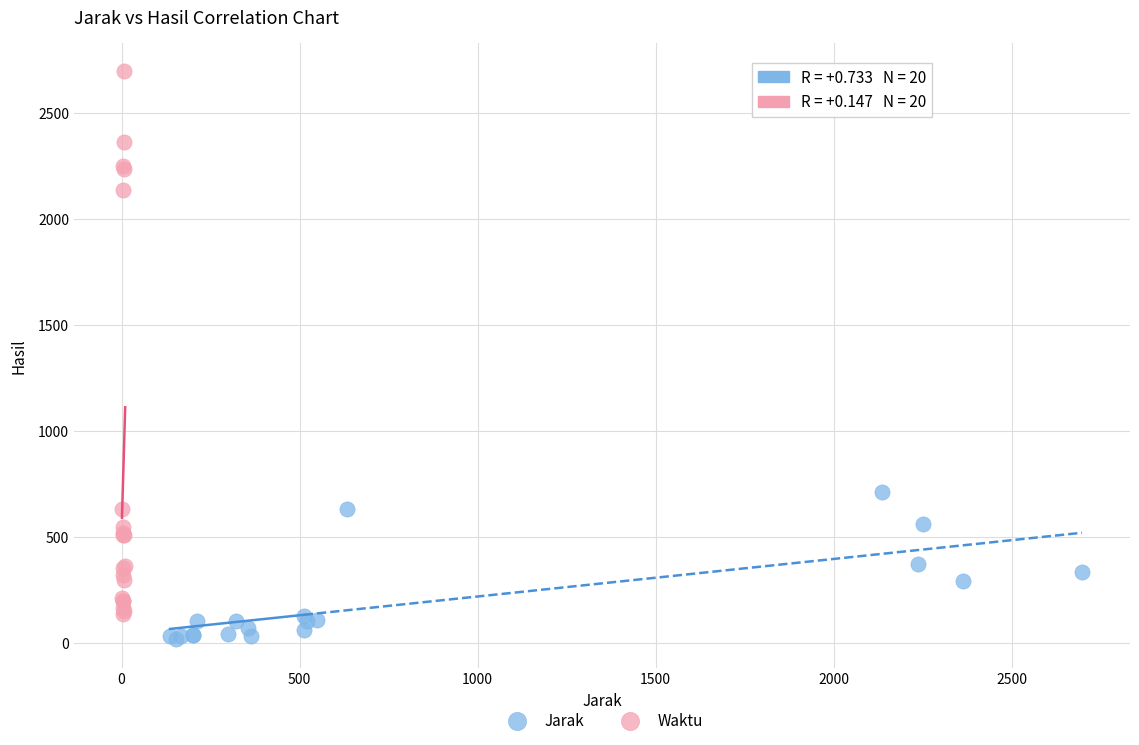

Which series has the largest Y range (max minus min)?

Waktu